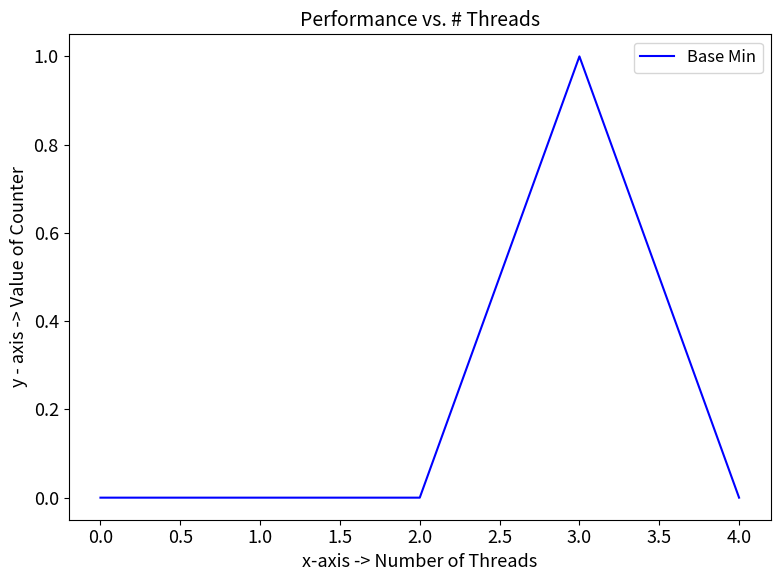

Does the chart display data point markers on the line(s)?

No